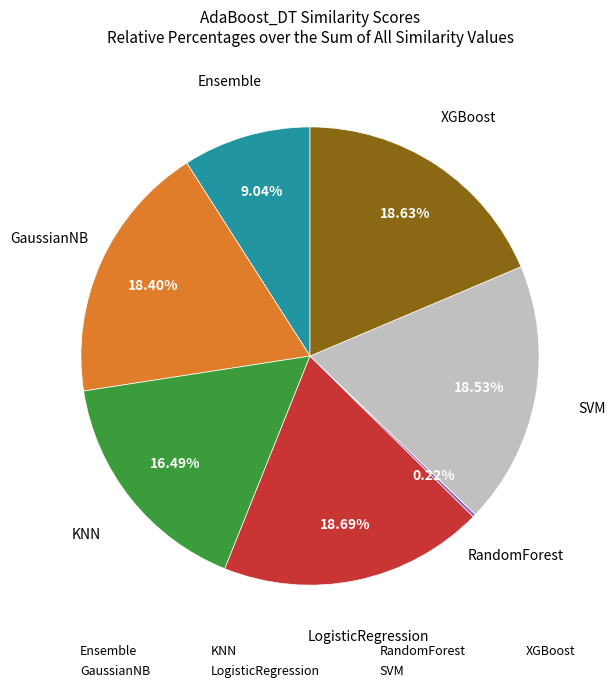

What percentage is the Ensemble slice, to the nearest percent?

9%